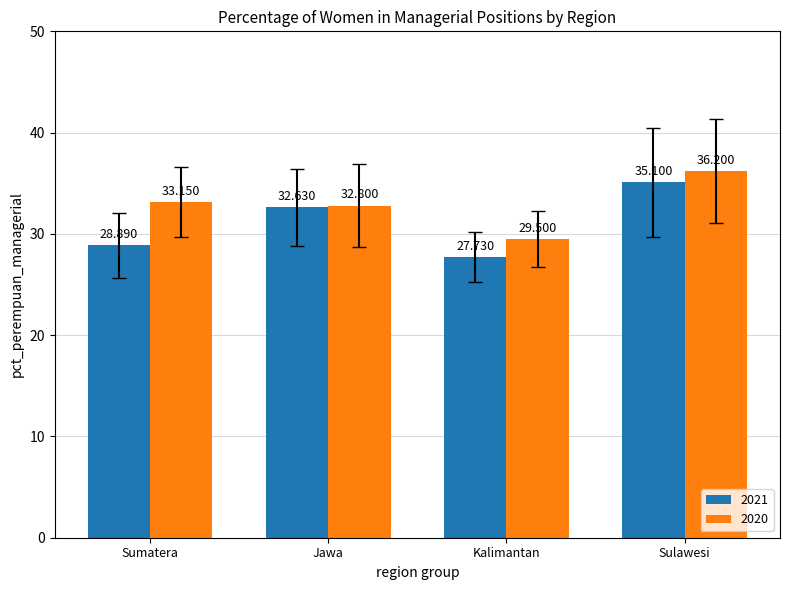

What is the sum of all 2021 values?

124.4